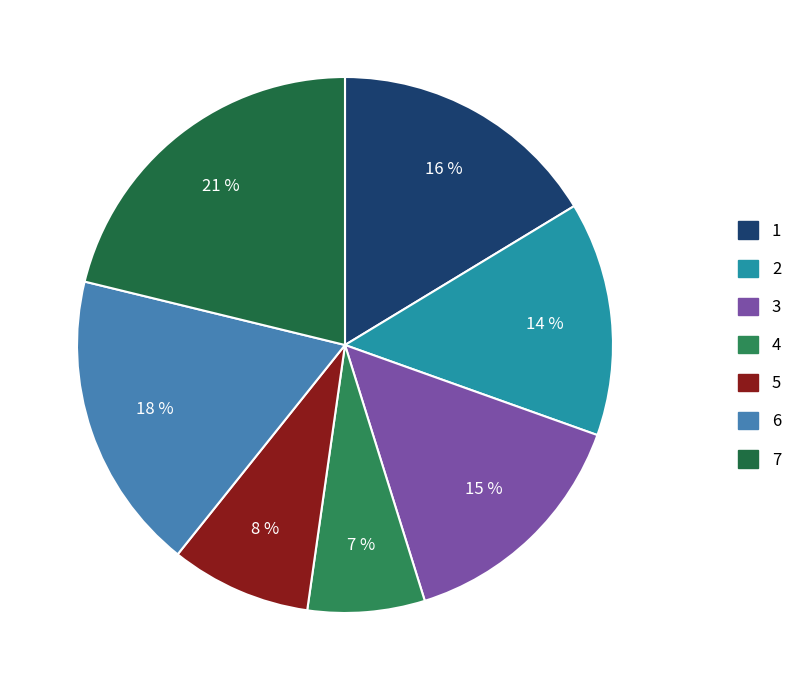

Which slice is the smallest?

4